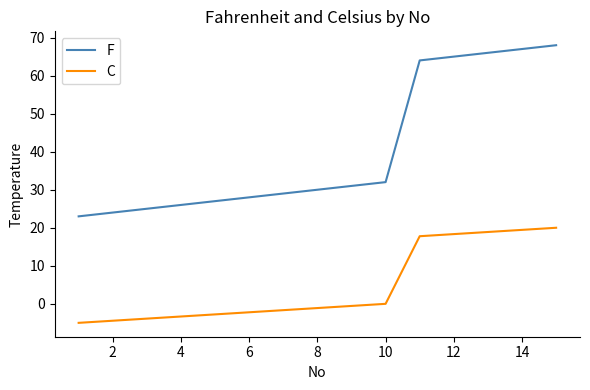

What is the difference between the maximum and minimum values in the C series?

25.0